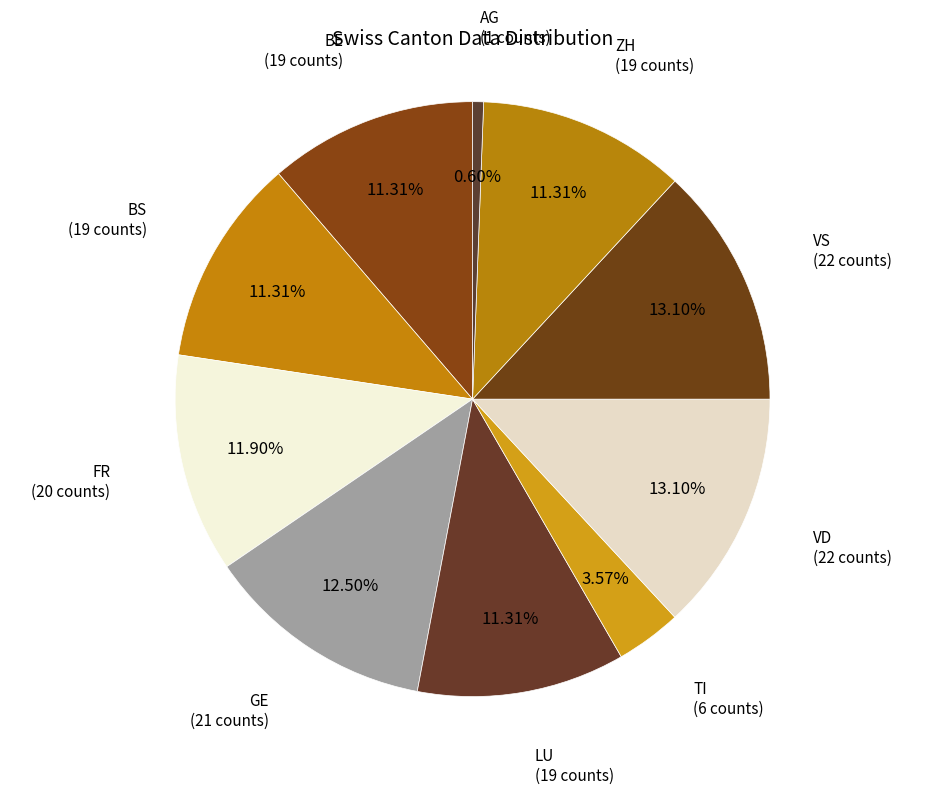

Count the number of slices in the pie.

10